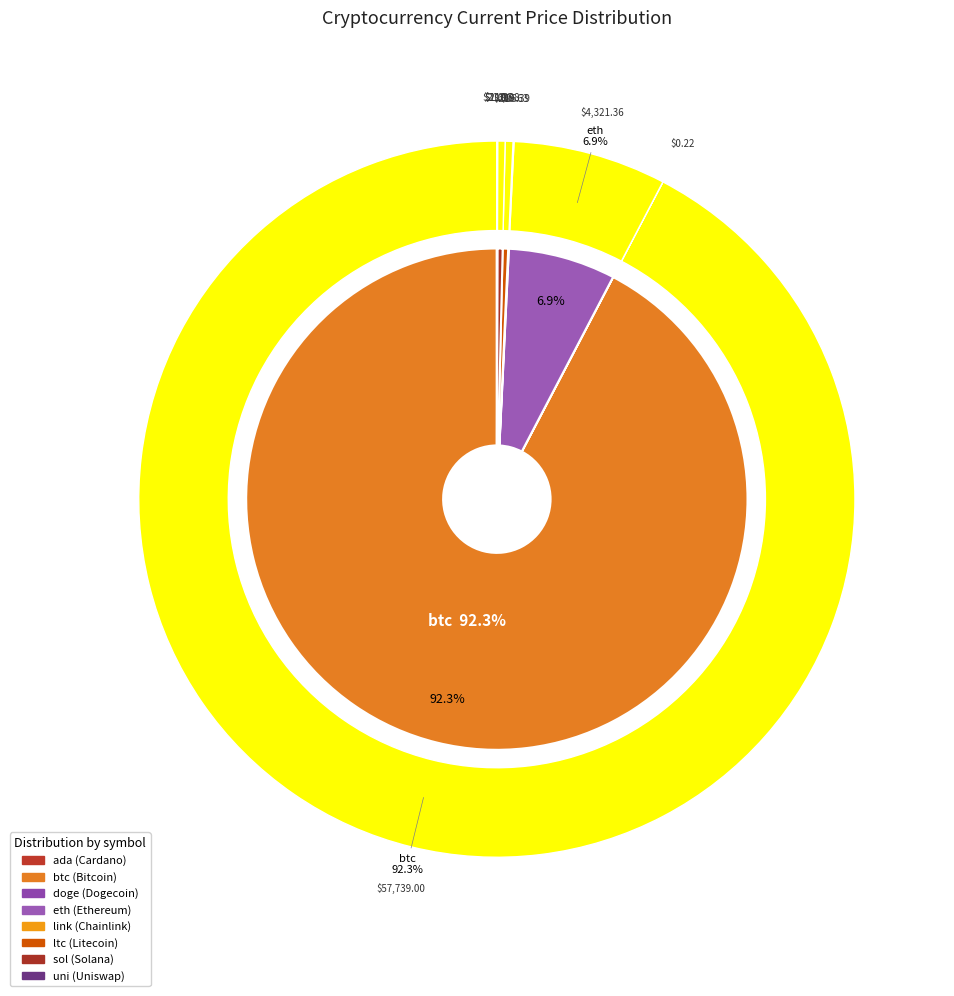

How many segments does this pie chart have?

8